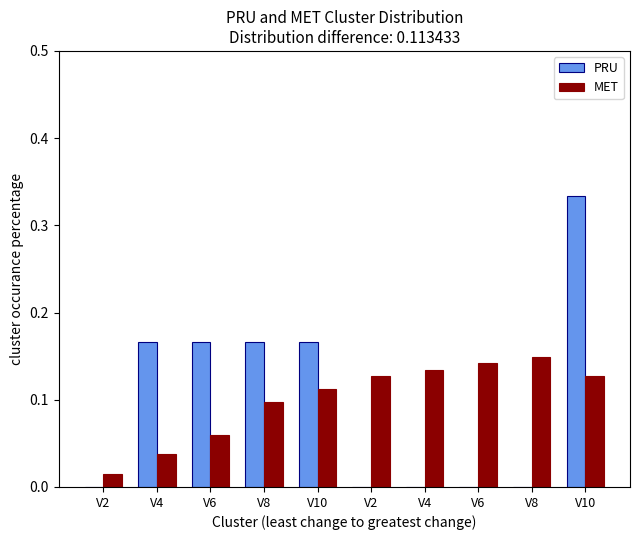

What is the difference between the maximum and minimum values in the PRU series?

0.3